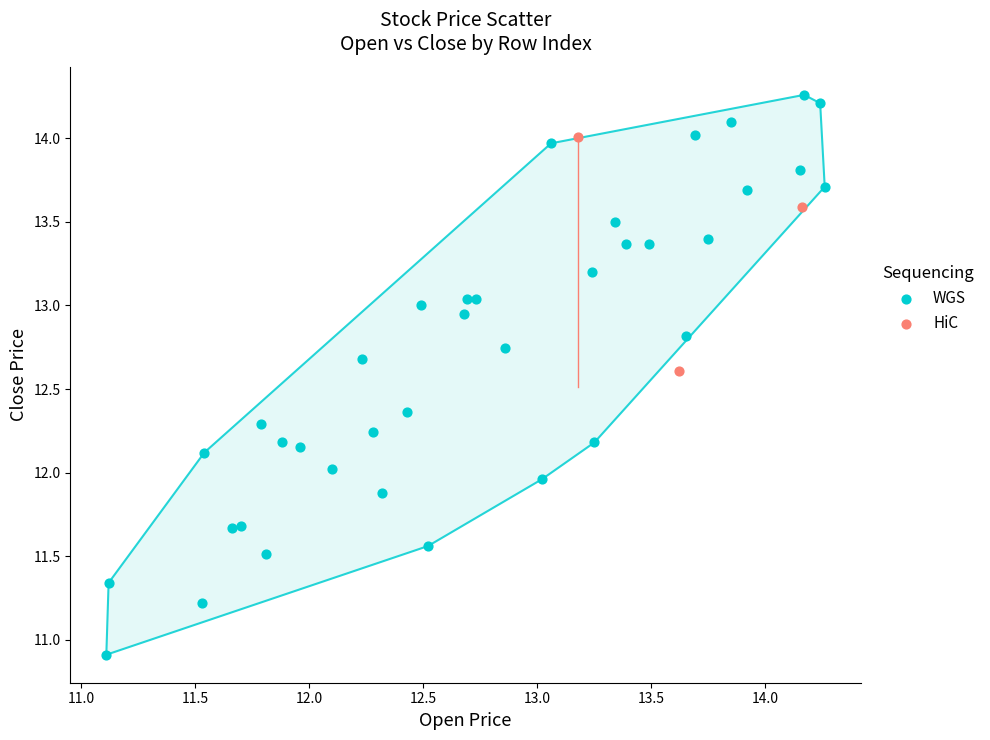

Which series contains the highest Y value?

WGS